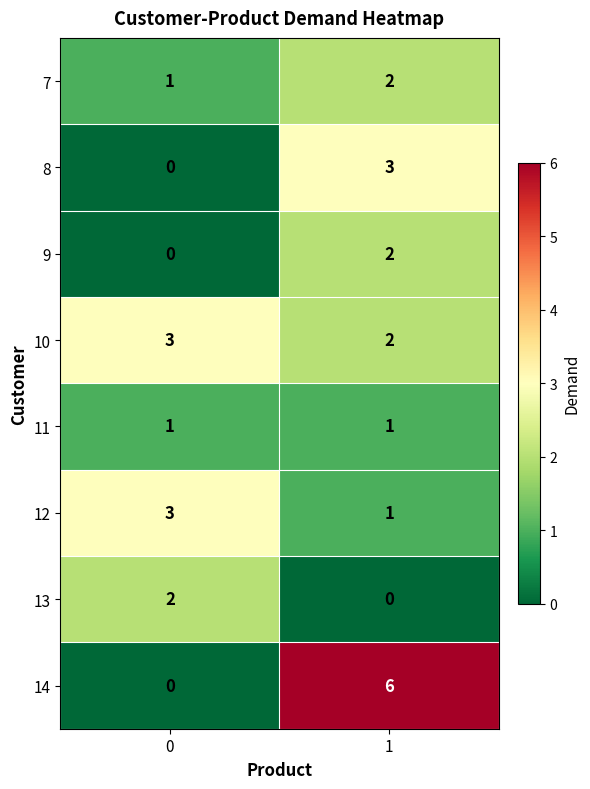

What is the total value across all series at 0?

10